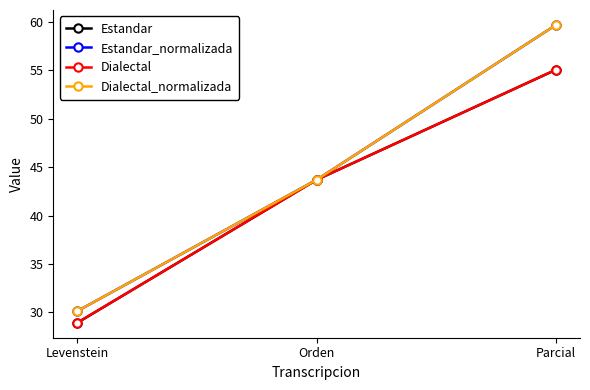

What is the label of the 1st point from the left?

Levenstein